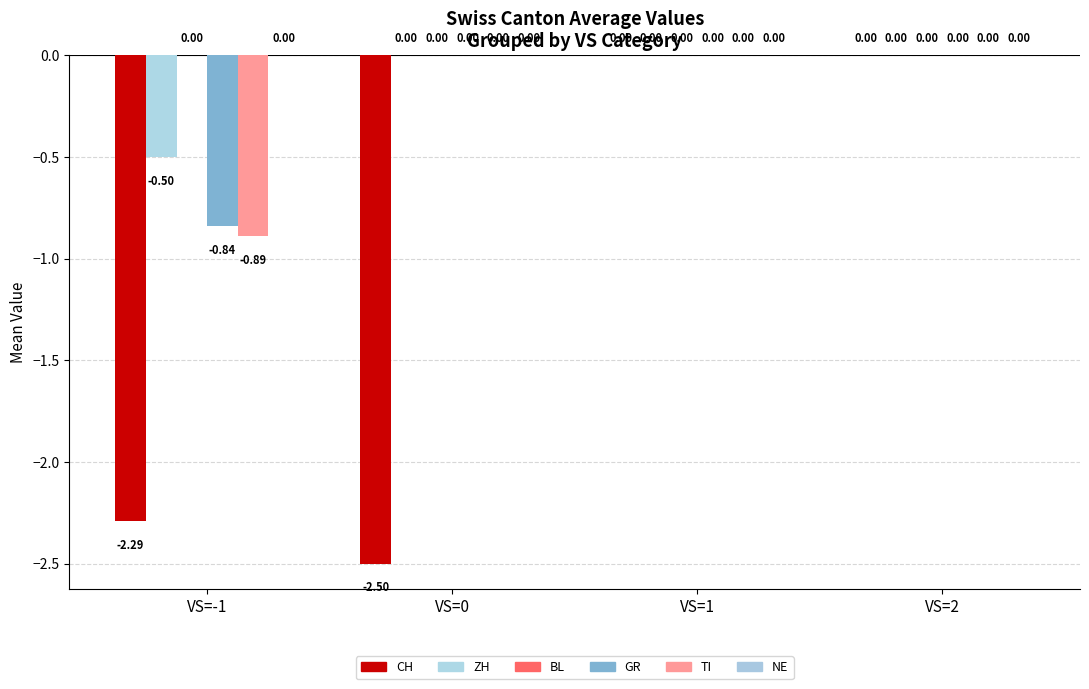

How many groups of bars are there?

4